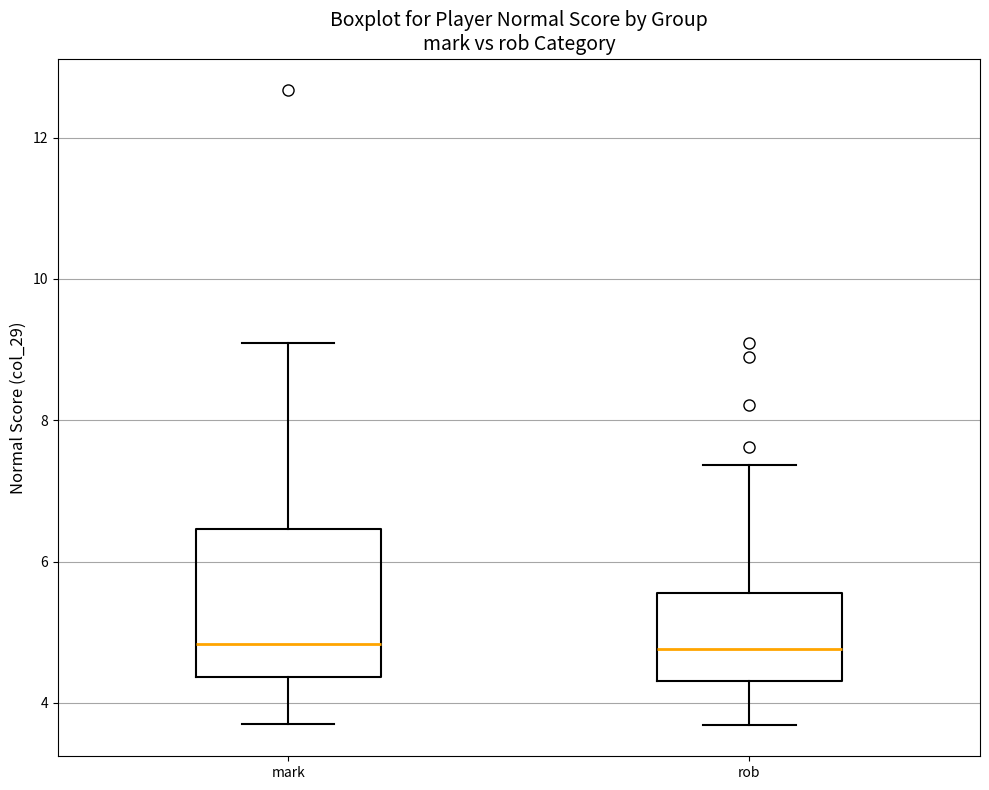

Reading left to right, read every box against the y-axis: the position of its median line, the range the box covers, and the ends of its whiskers. The values are not printed on the chart, so give them approximately, as read against the axis.

mark: median 4.8, box 4.4 to 6.4, whiskers 3.8 to 9.0
rob: median 4.8, box 4.4 to 5.6, whiskers 3.6 to 7.4